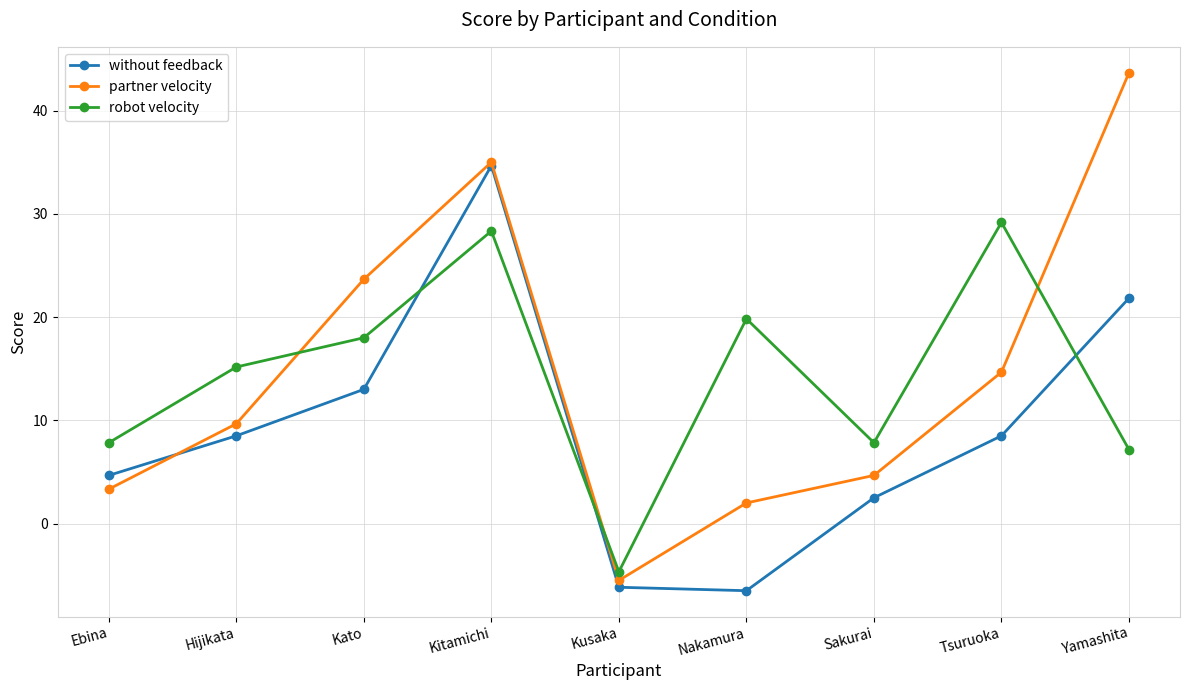

Which series changed the most between Kusaka and Yamashita?

partner velocity